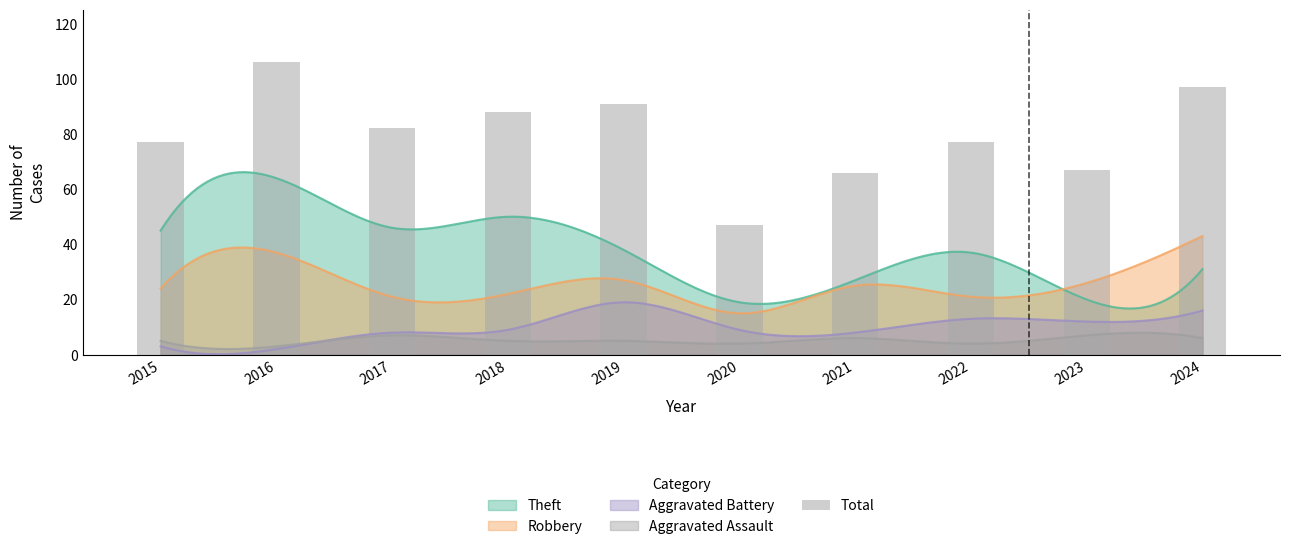

Rank the categories by value from lowest to highest.

2020, 2021, 2023, 2015, 2022, 2017, 2018, 2019, 2024, 2016